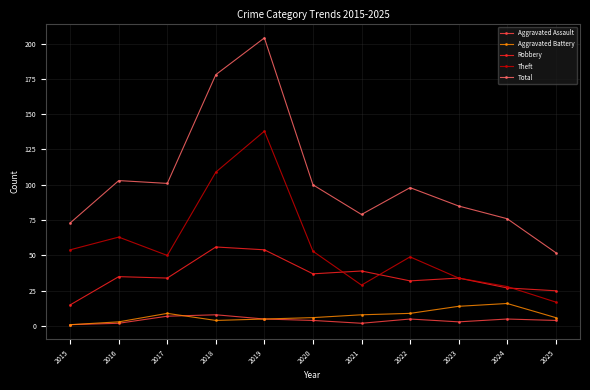

What is the difference between the highest and lowest values at 2021?

77